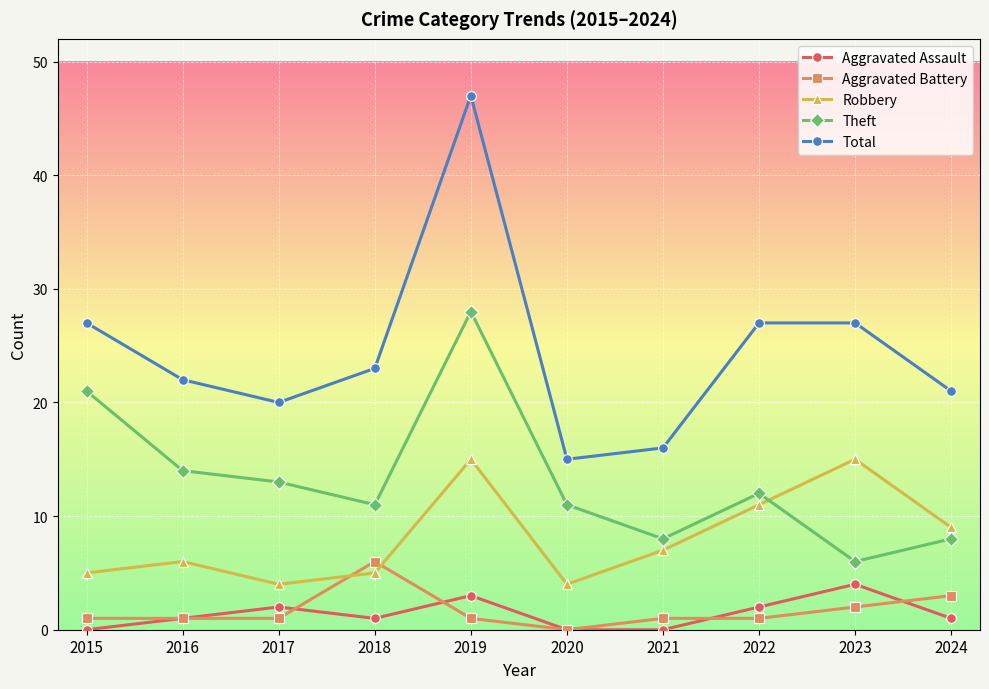

Which series has the widest spread of values?

Total